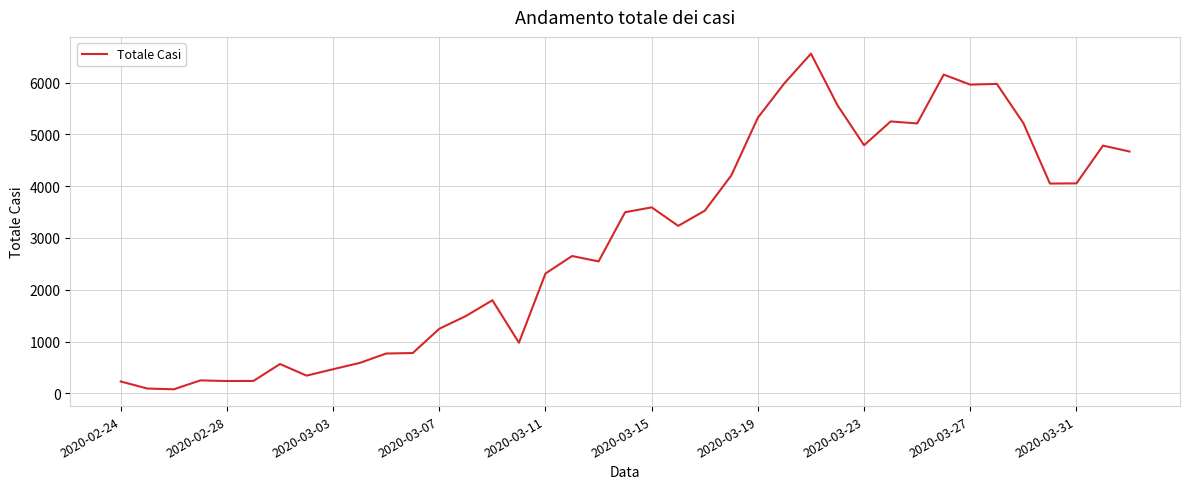

What is the maximum value shown in the chart?

6557